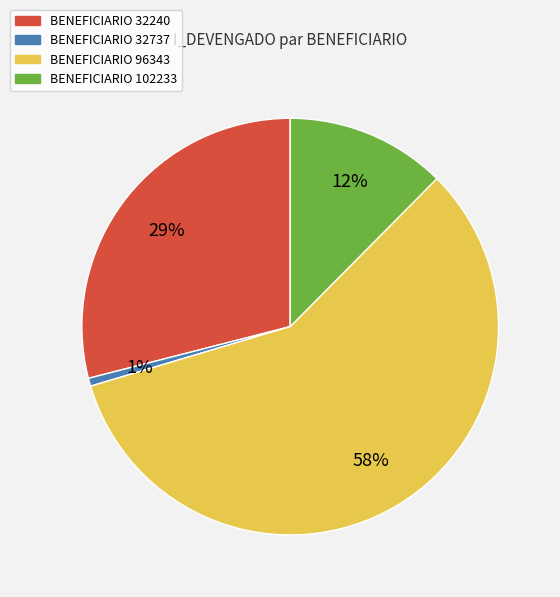

Is there any slice that represents more than half of the pie?

Yes